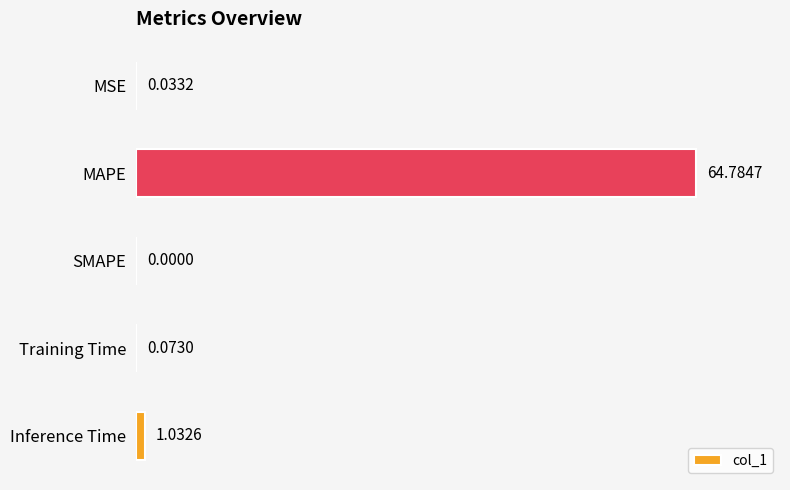

What is the change in value from SMAPE to Inference Time?

+1.0